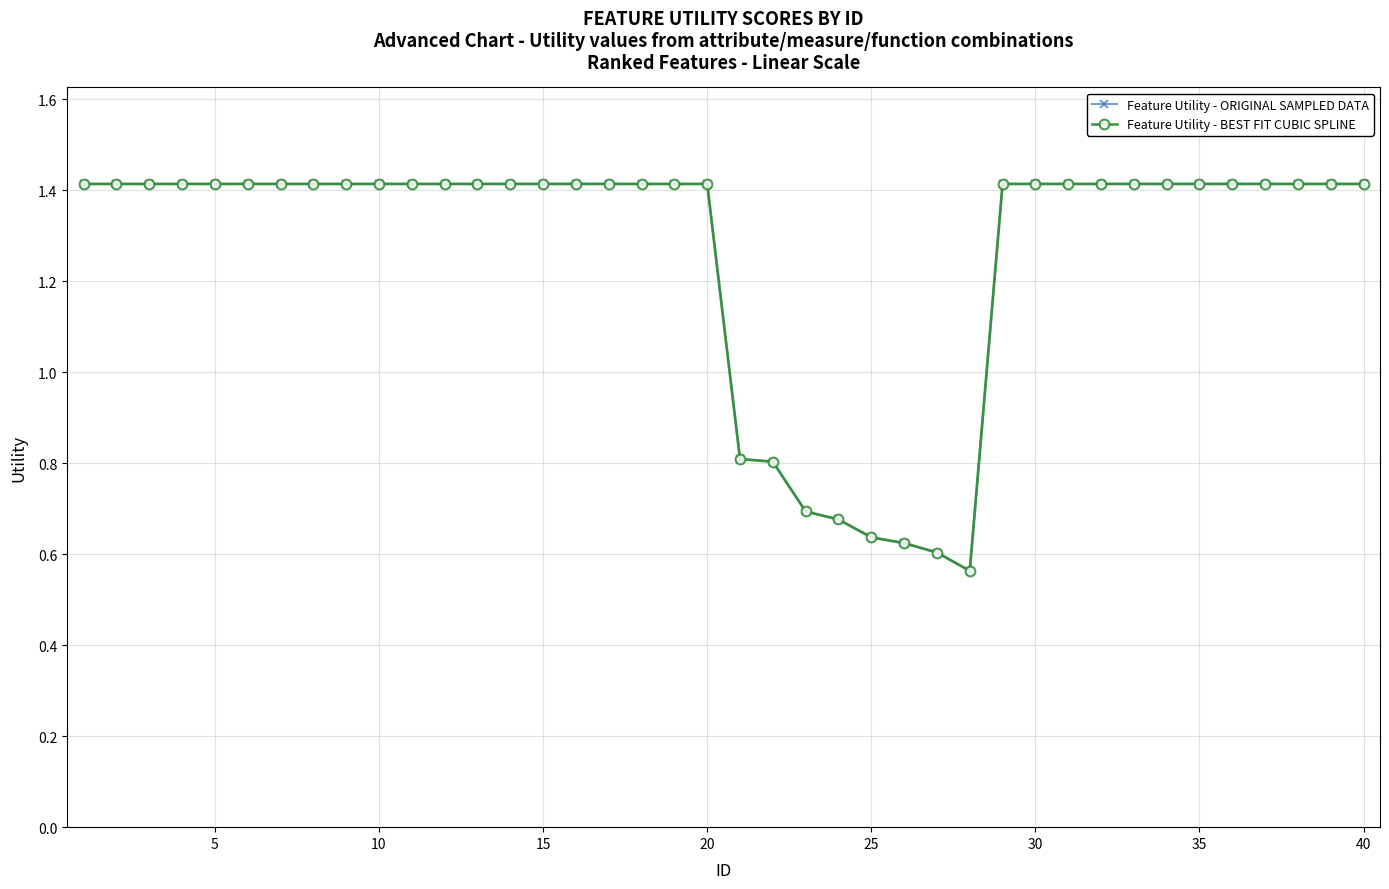

Which series has the largest total across all categories?

Feature Utility - ORIGINAL SAMPLED DATA